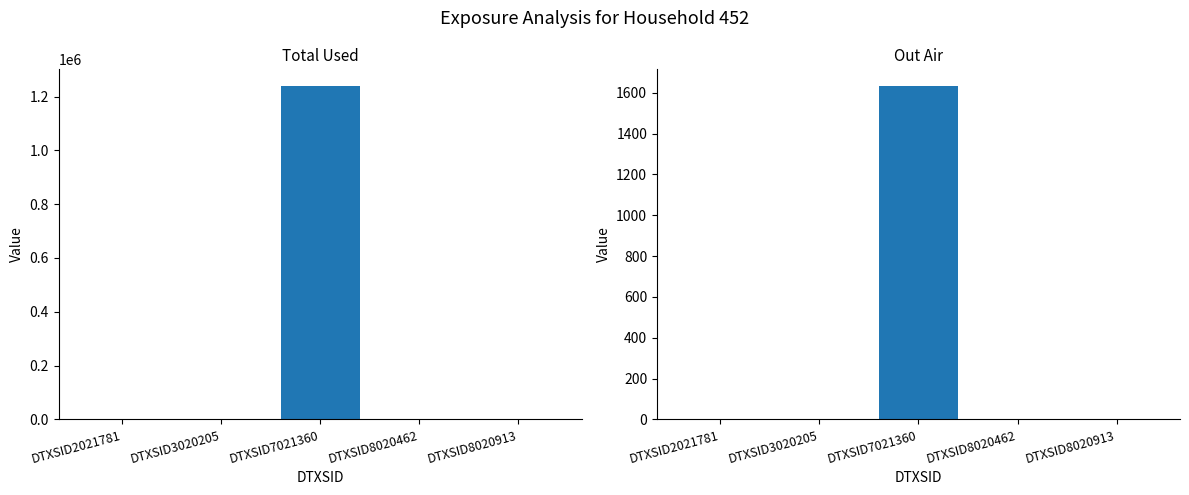

At which category is the sum across all series the highest?

DTXSID7021360